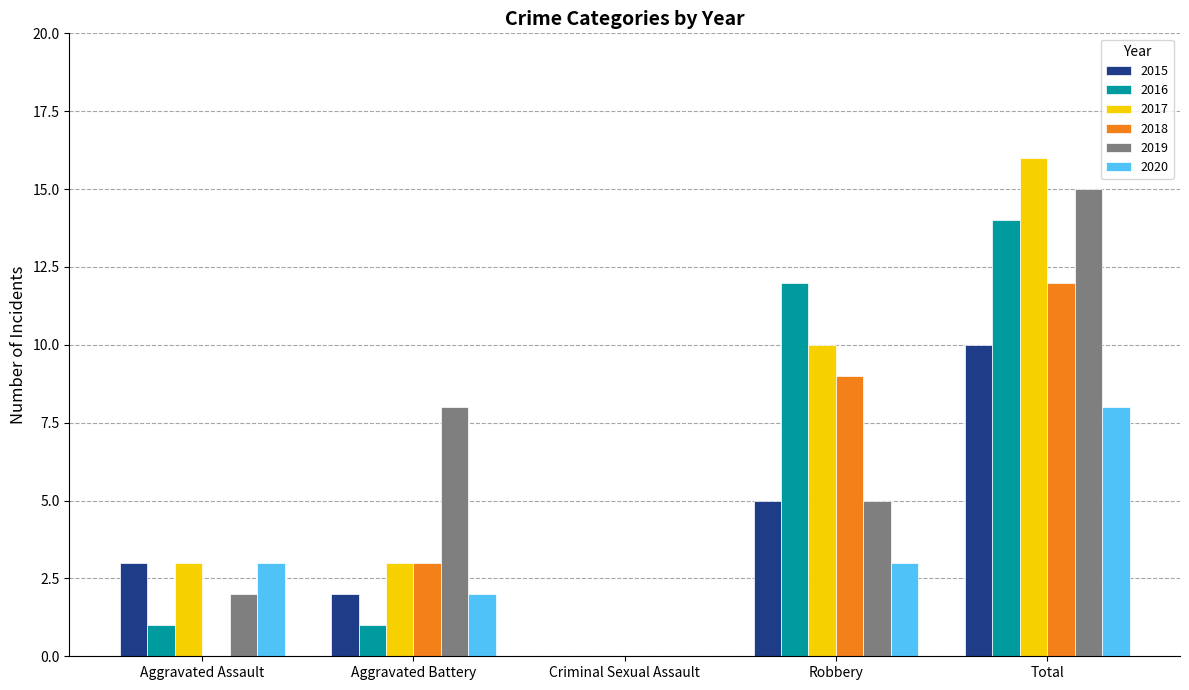

At which label is 2015 closest to 5?

Robbery